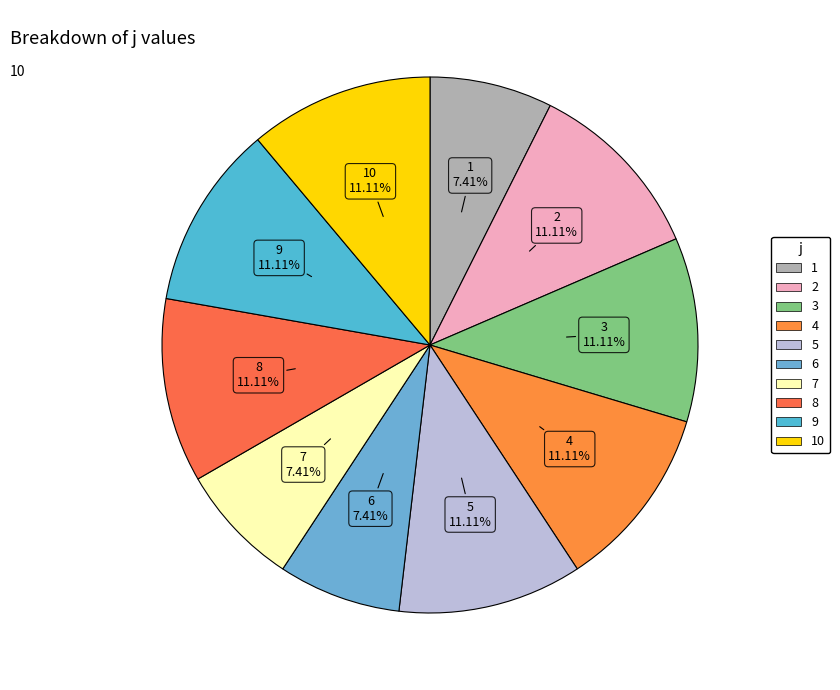

What is the ratio of the value at 9 to the value at 3?

1.0